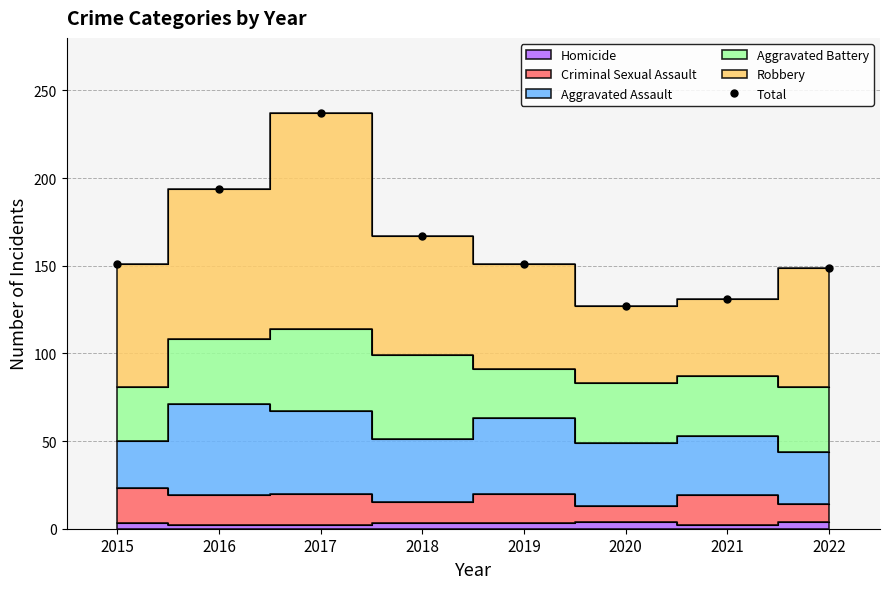

What is the value of the 5th point from the left?

151